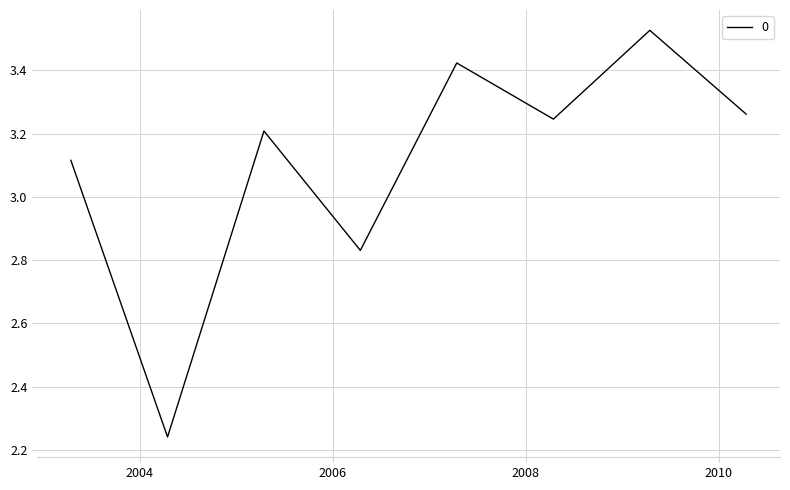

True or false: there are more than 1 points higher than both neighbors.

True